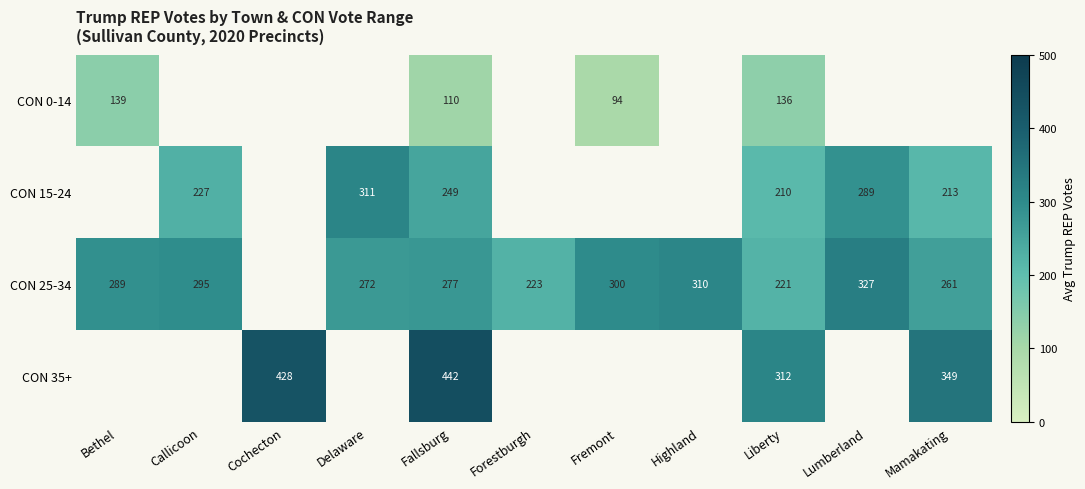

Between Fremont and Liberty, which is larger?

Liberty